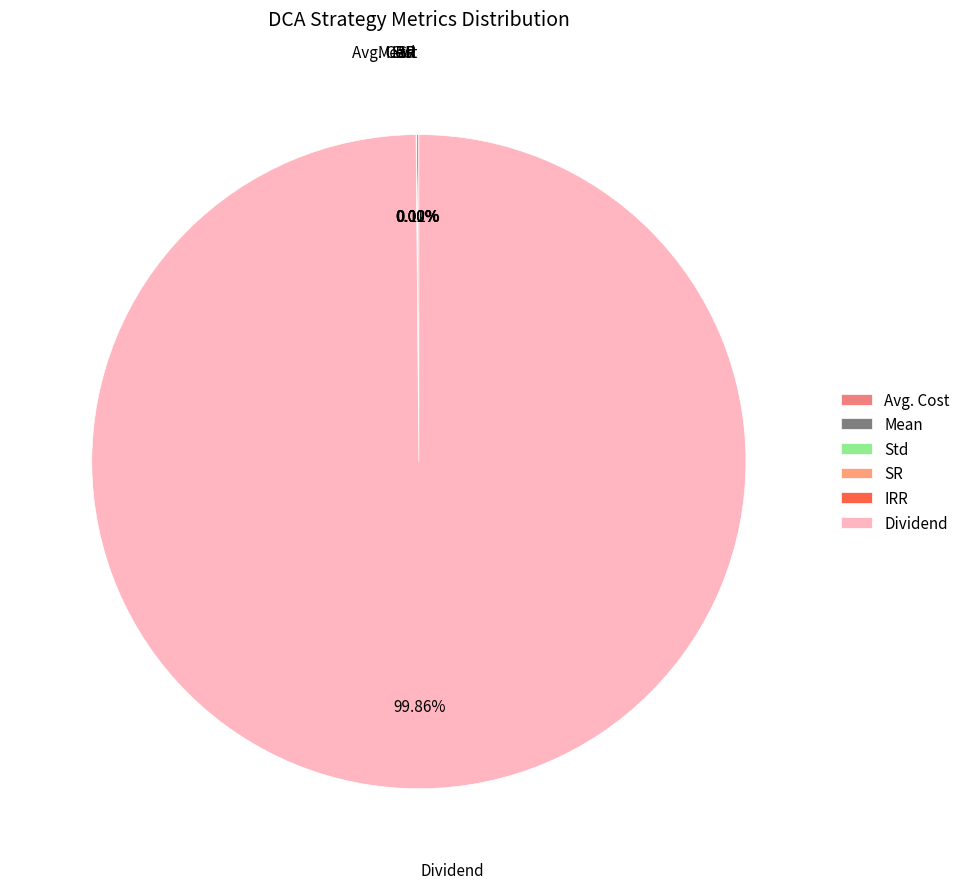

Which slice represents more than half of the pie?

Dividend